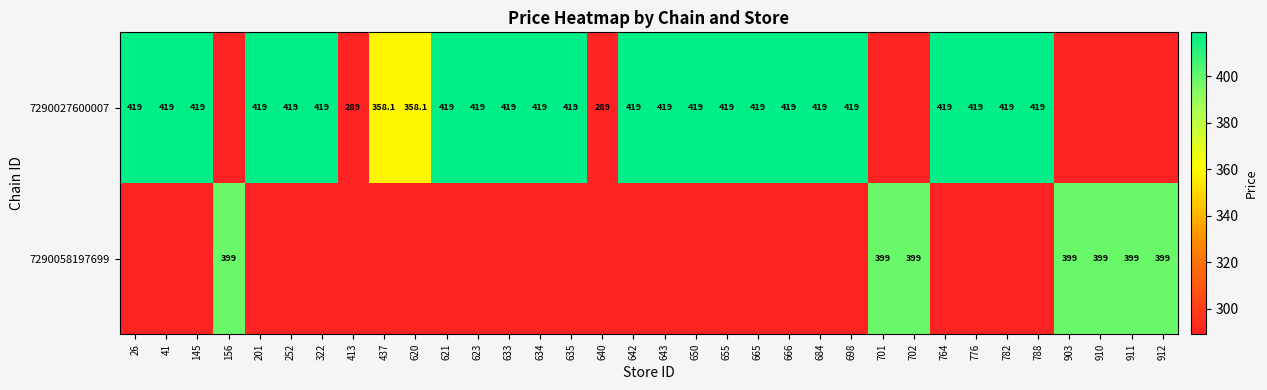

True or false: 7290027600007 has a value of 631.2 at 665.

False